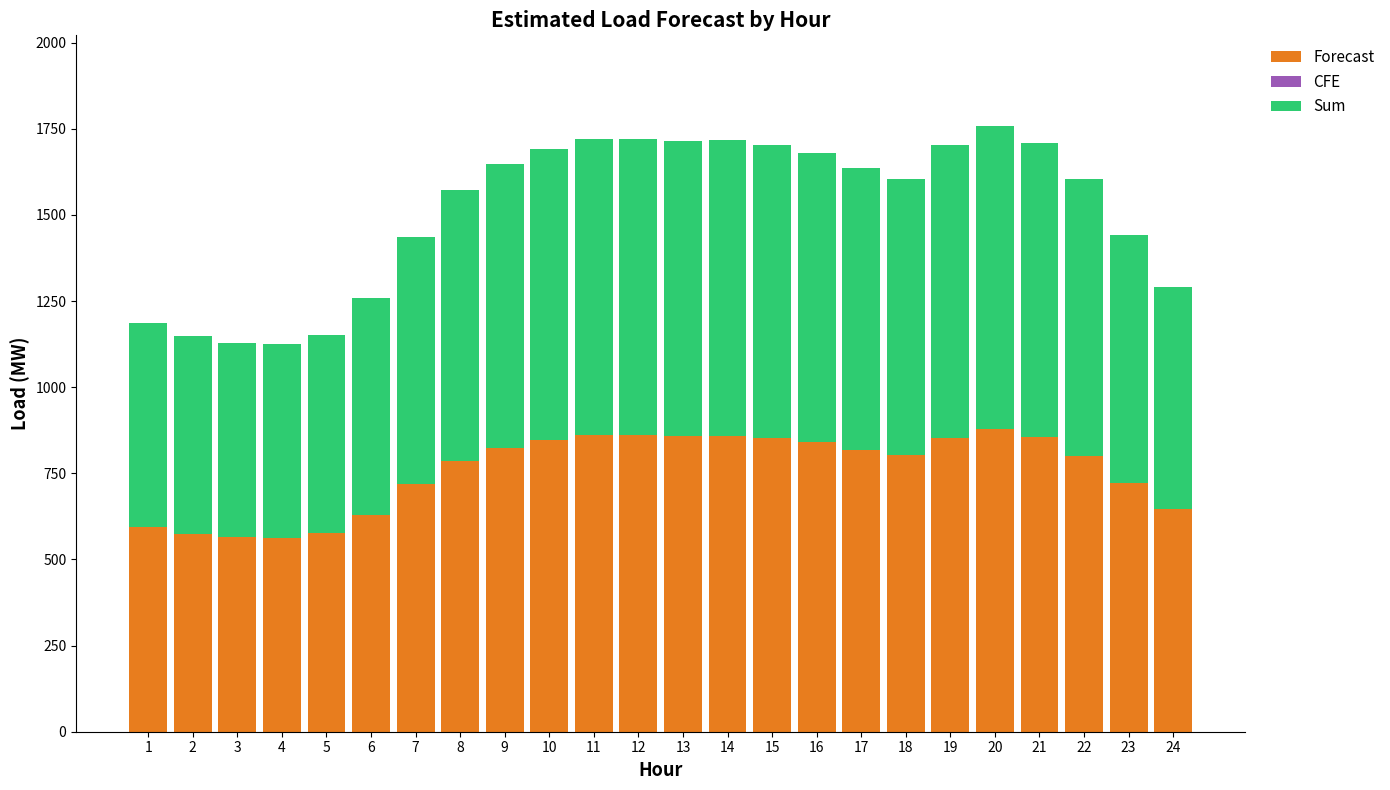

What is the total value across all series at 5?

1151.1